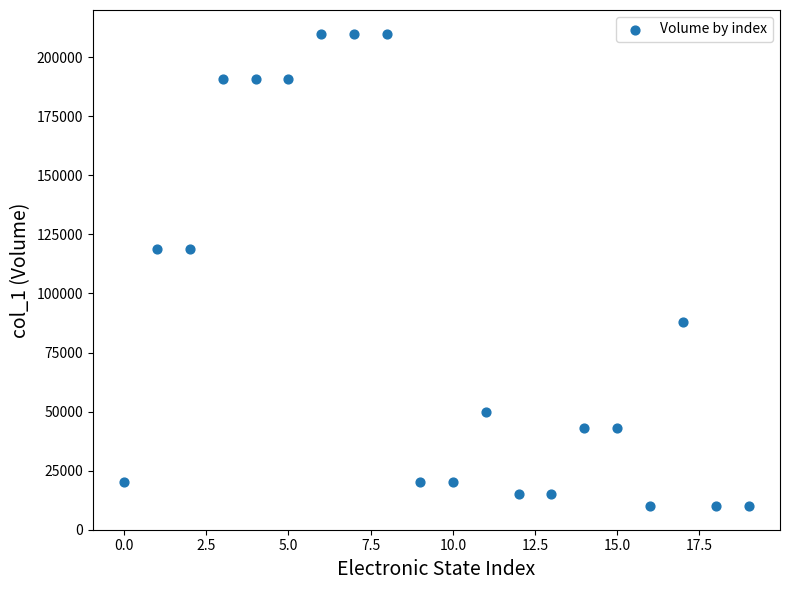

What is the range of Y values (max minus min)?

200000